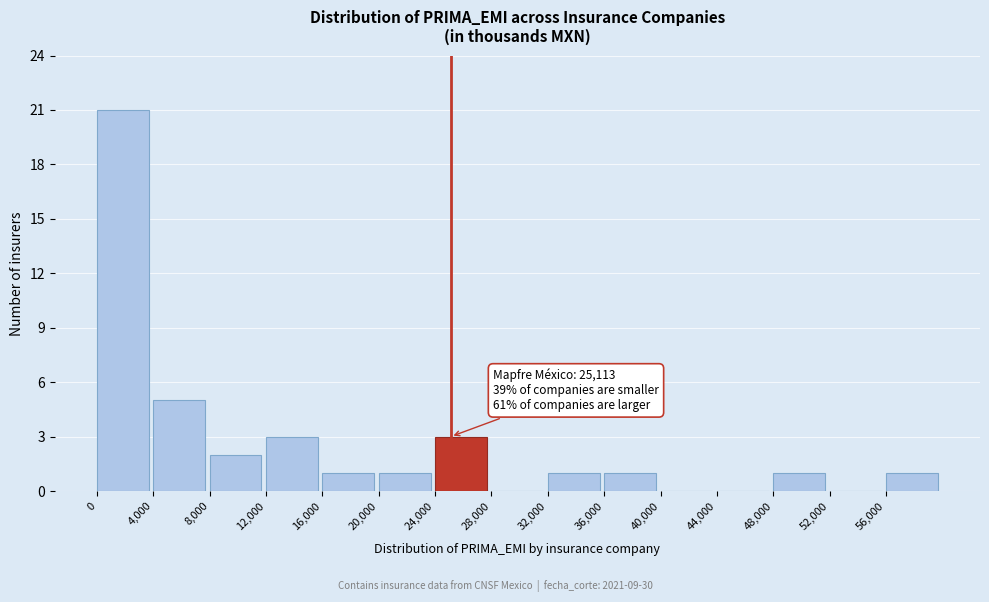

Over which range of the x-axis is the bar tallest?

0 to 4000